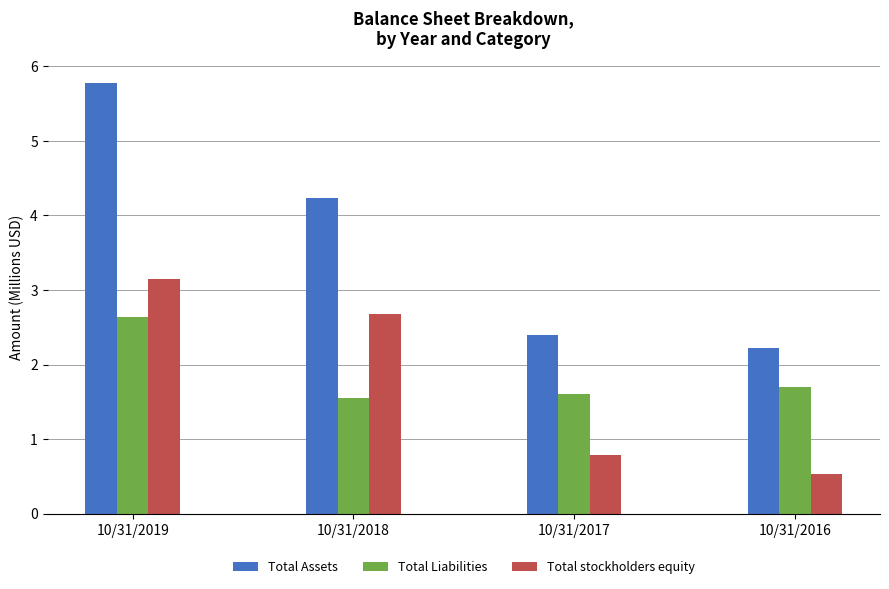

What is the total value across all series at 10/31/2019?

11.6